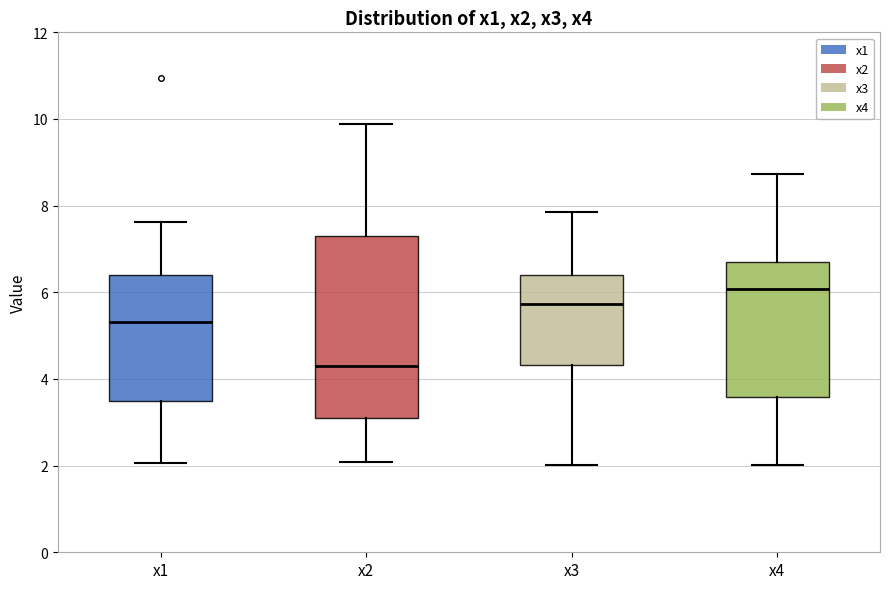

Where is the upper edge of the box for x2 on the y-axis? The values are not printed on the chart, so give them approximately, as read against the axis.

7.2